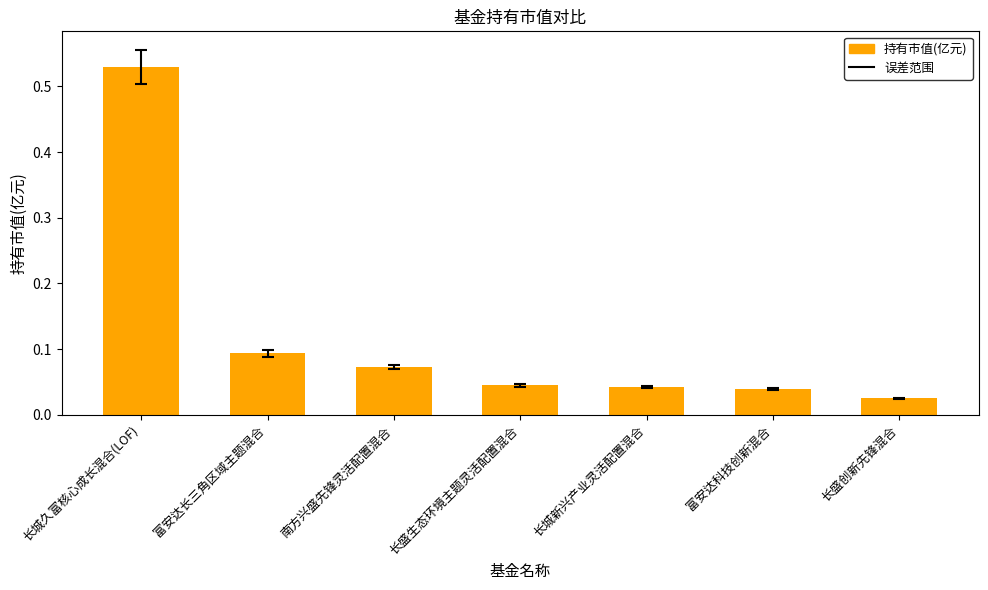

The chart shows a value of 0.3 at 长城久富核心成长混合(LOF). True or false?

False